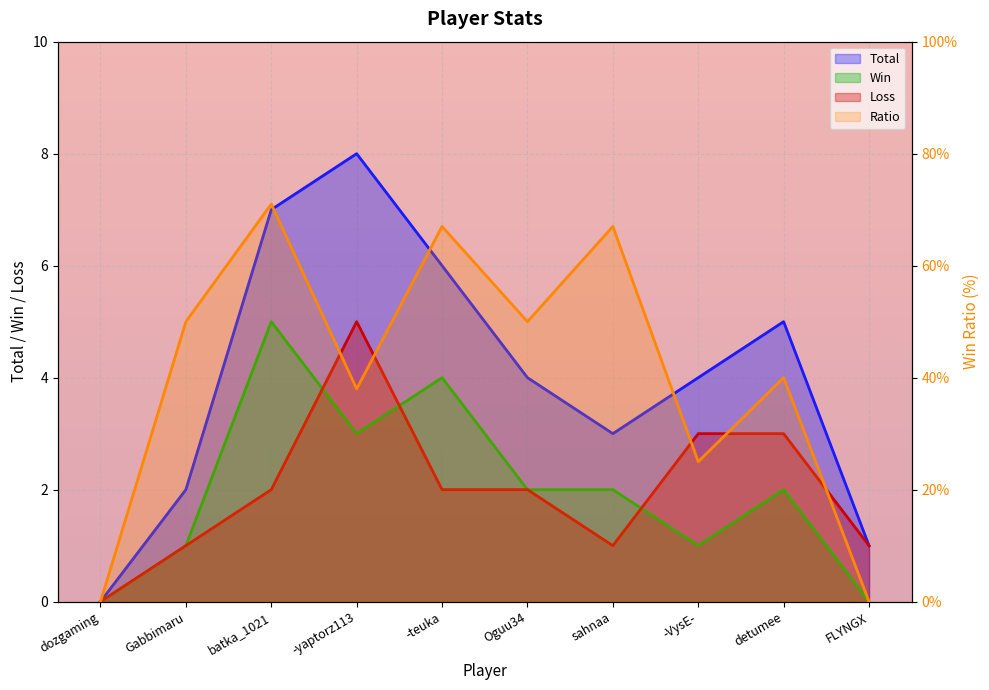

Which series has the largest range (max minus min)?

Ratio